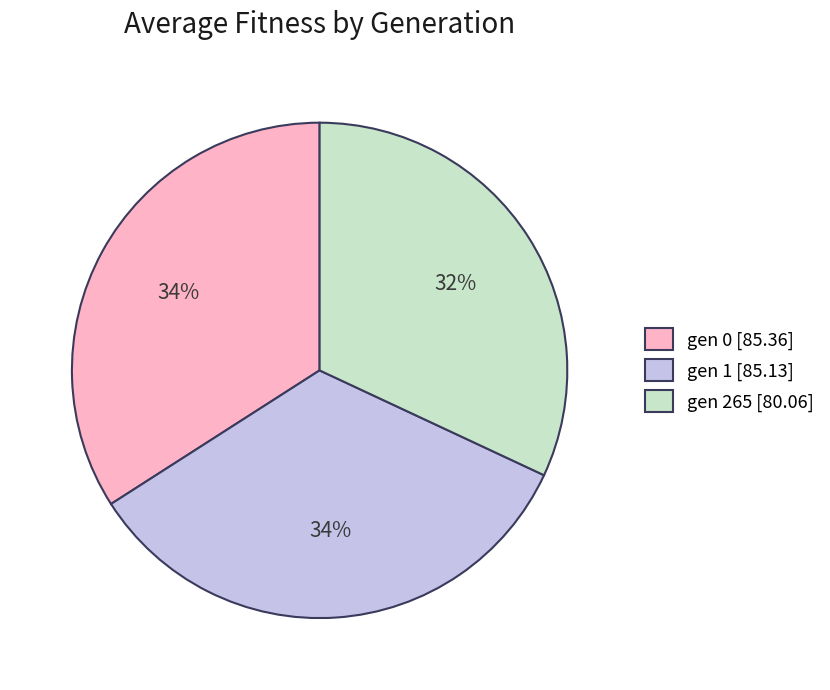

What percentage is the gen 265 slice, to the nearest percent?

32%